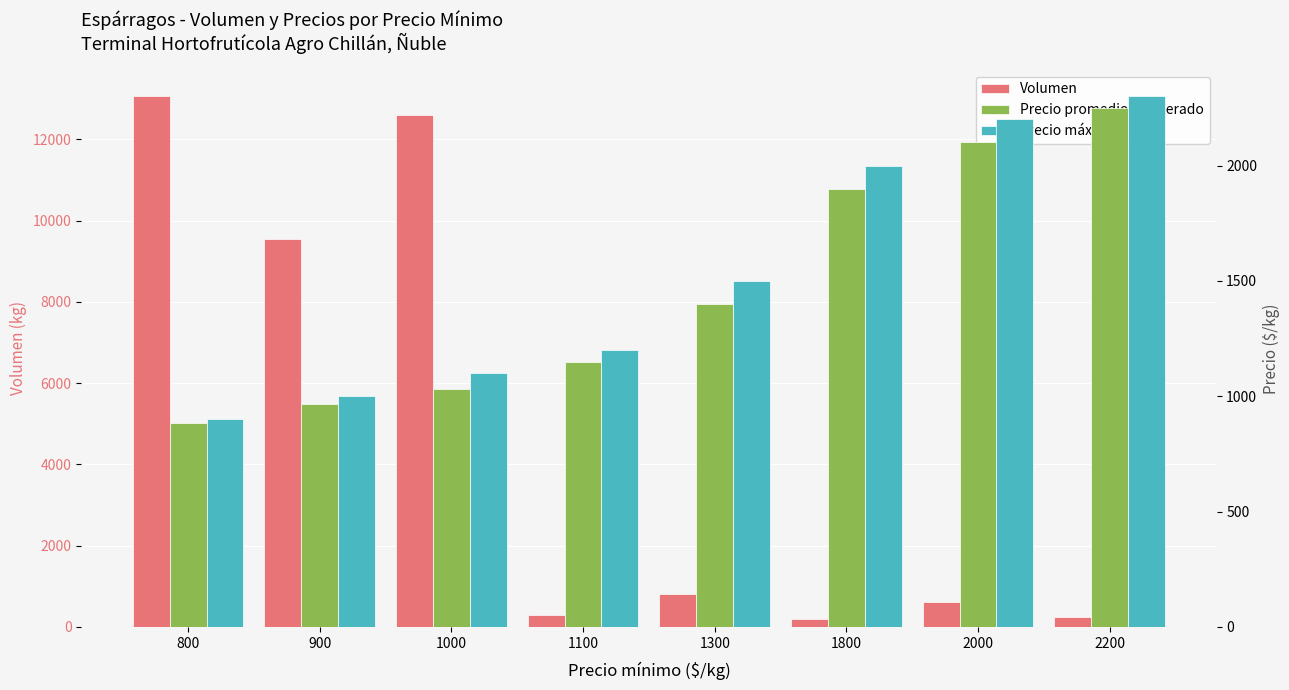

How many groups of bars are there?

8